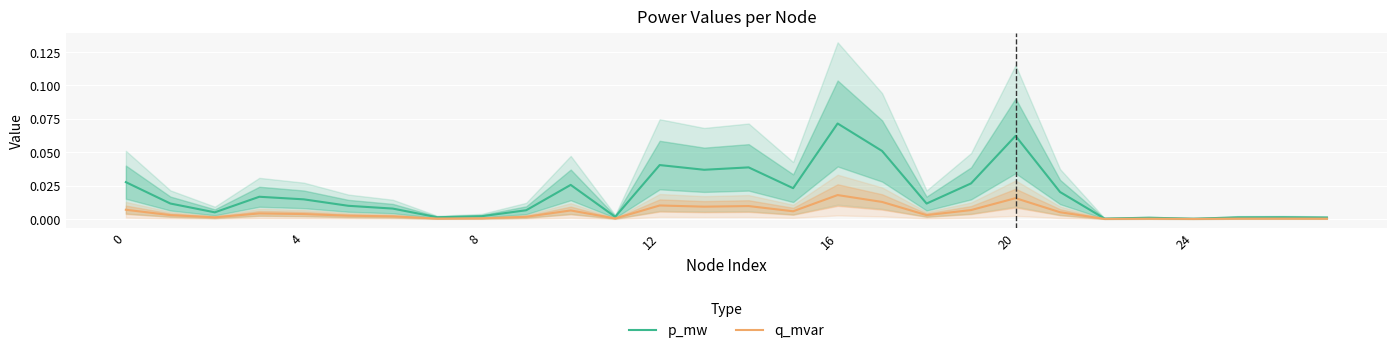

Reading left to right, extract all data points from this chart.

p_mw: 0.0	0.0	0.0	0.0	0.0	0.0	0.0	0.0	0.0	0.0	0.0	0.0	0.0	0.0	0.0	0.0	0.1	0.1	0.0	0.0	0.1	0.0	0.0	0.0	0.0	0.0	0.0	0.0
q_mvar: 0.0	0.0	0.0	0.0	0.0	0.0	0.0	0.0	0.0	0.0	0.0	0.0	0.0	0.0	0.0	0.0	0.0	0.0	0.0	0.0	0.0	0.0	0.0	0.0	0.0	0.0	0.0	0.0